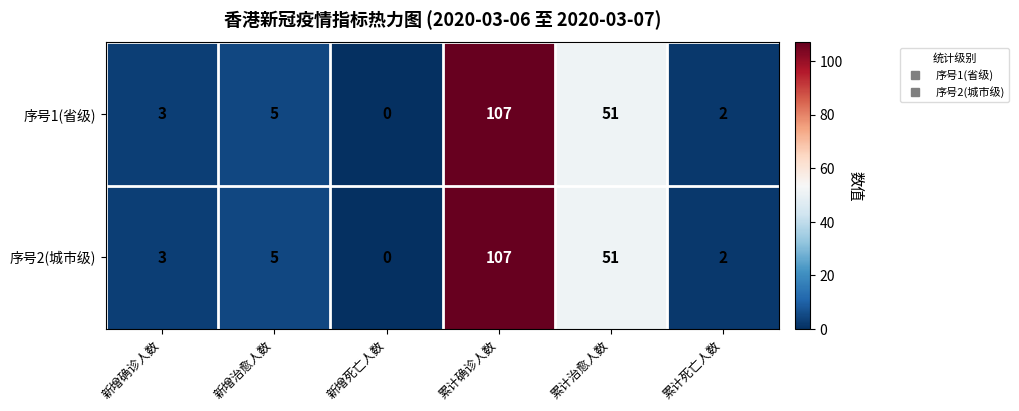

Reading left to right, what are all the values shown in this chart?

序号1(省级): 3	5	0	107	51	2
序号2(城市级): 3	5	0	107	51	2